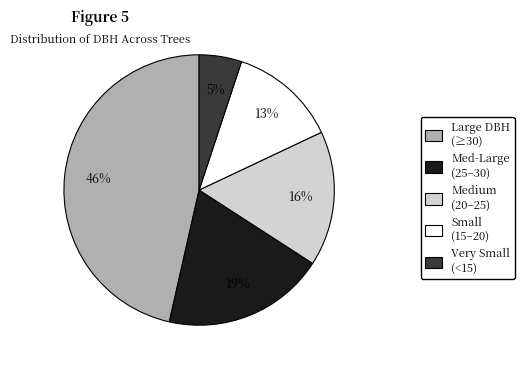

Which category has the smallest portion of the pie?

Very Small (<15)